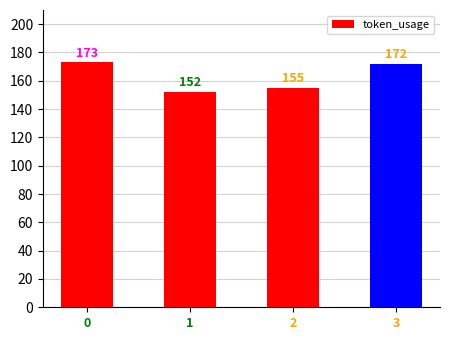

Approximately how many times larger is the value at 3 compared to 0?

1.0